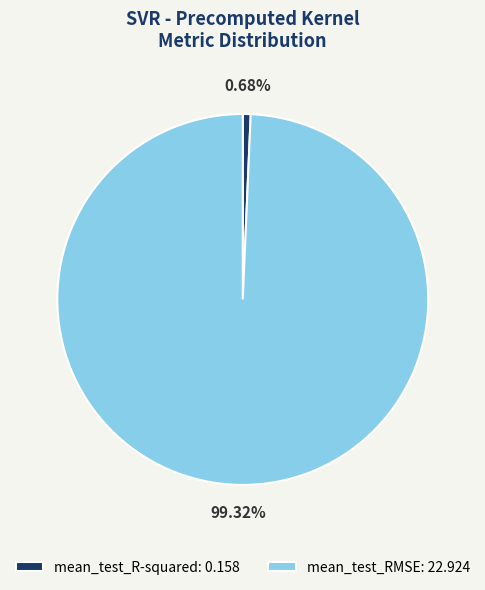

Does mean_test_RMSE represent more than half of the total?

Yes